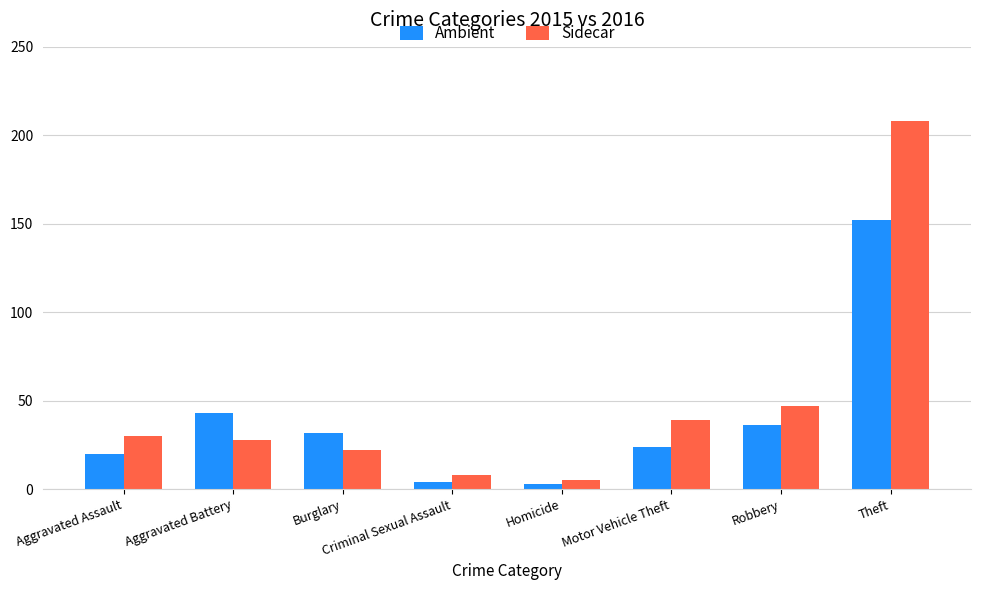

The value of Sidecar at Aggravated Battery is 28. True or false?

True